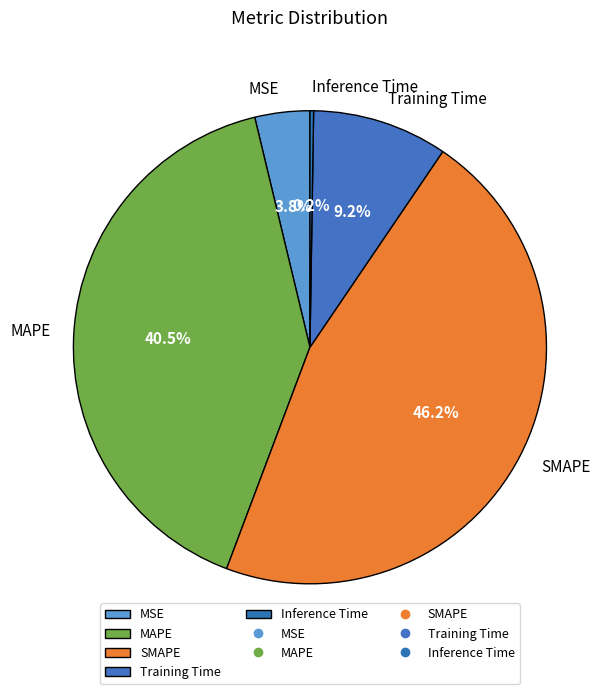

To the nearest percent, what percentage of the pie is SMAPE?

46%